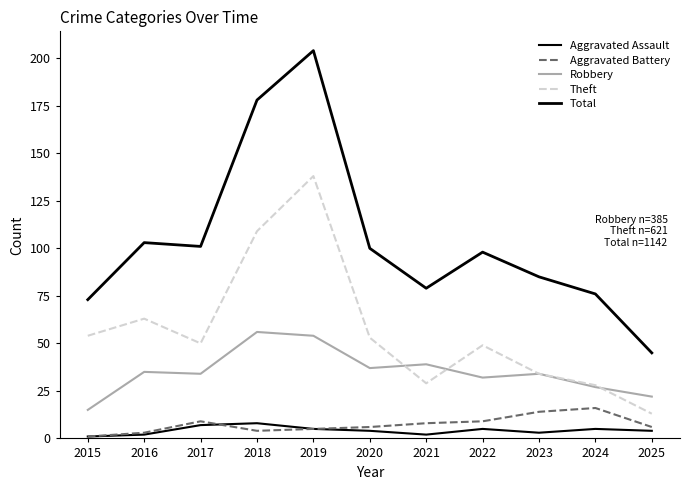

List the series in order of their peak value, lowest first.

Aggravated Assault, Aggravated Battery, Robbery, Theft, Total